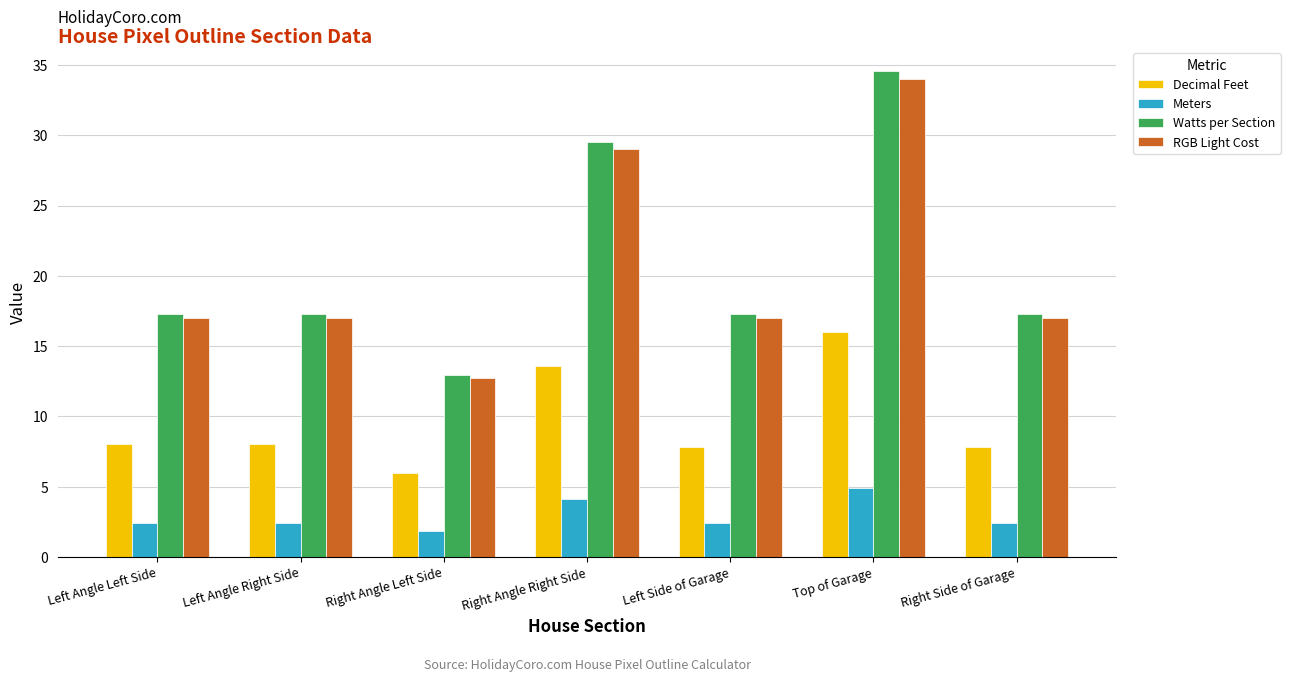

How many bars are there in total?

28